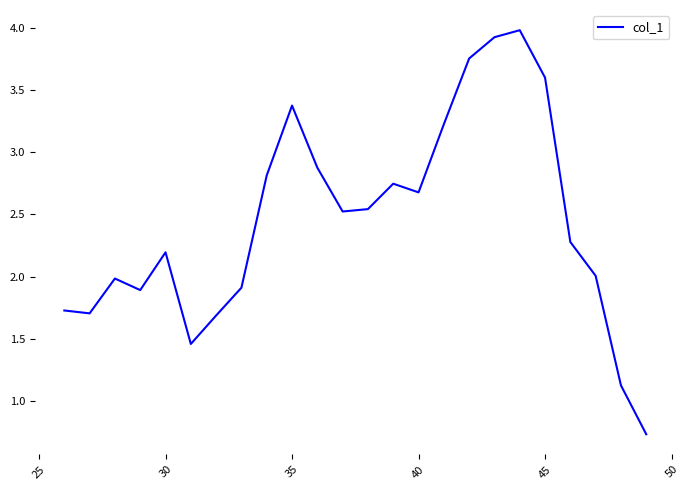

How many interior local peaks (higher than both neighbors) does the data have?

5